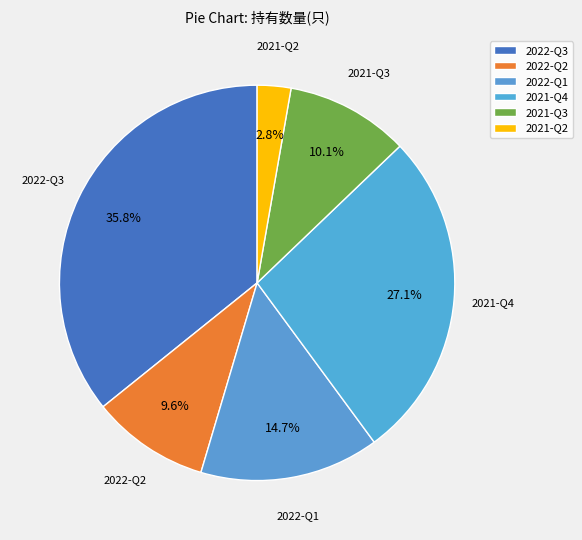

Count the number of slices in the pie.

6